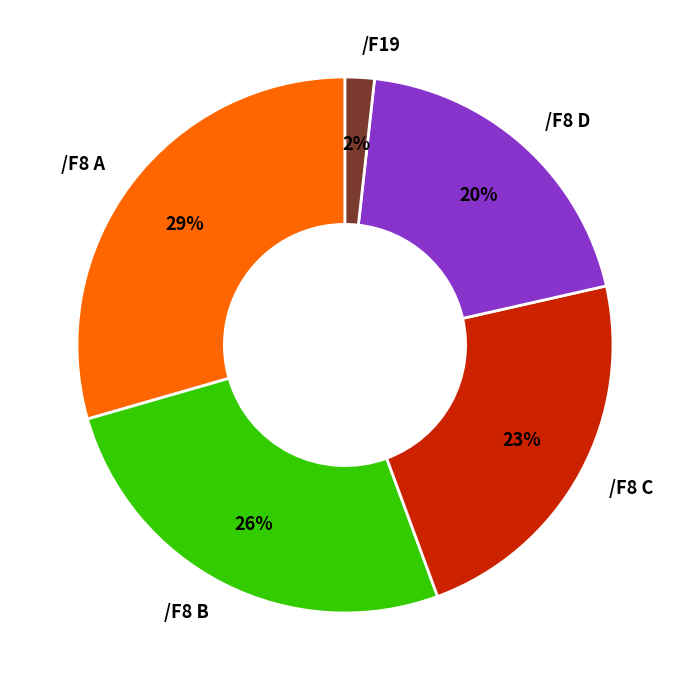

Is there any slice that represents more than half of the pie?

No